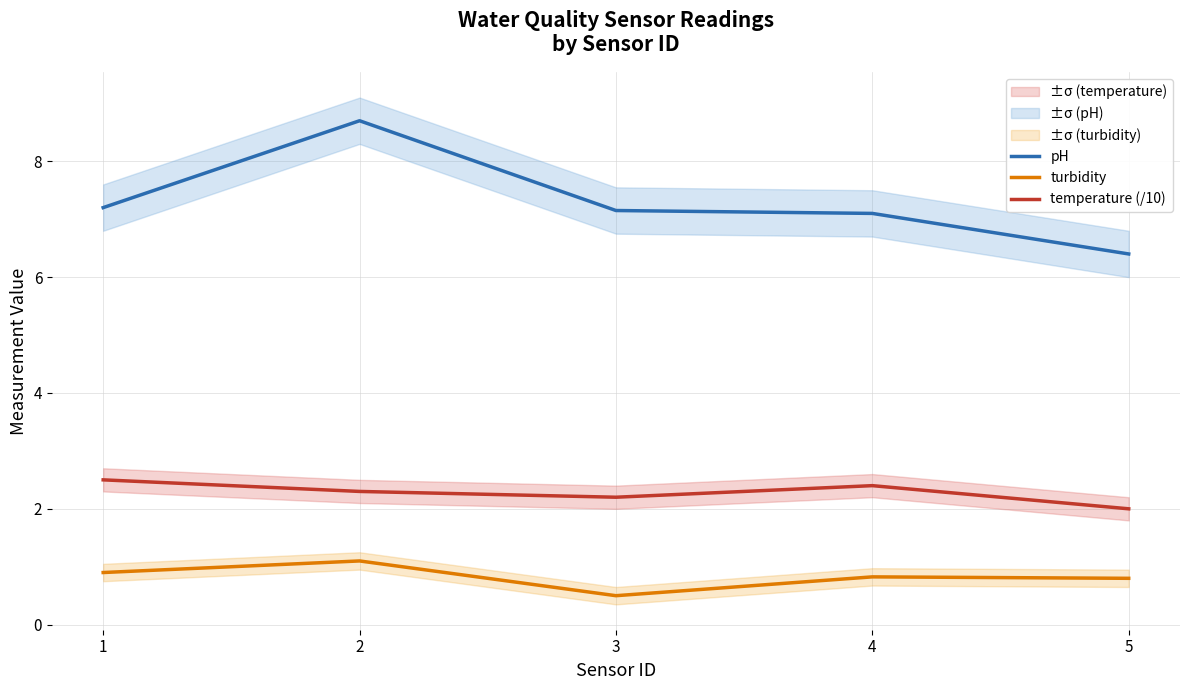

Which series has the largest total across all categories?

pH